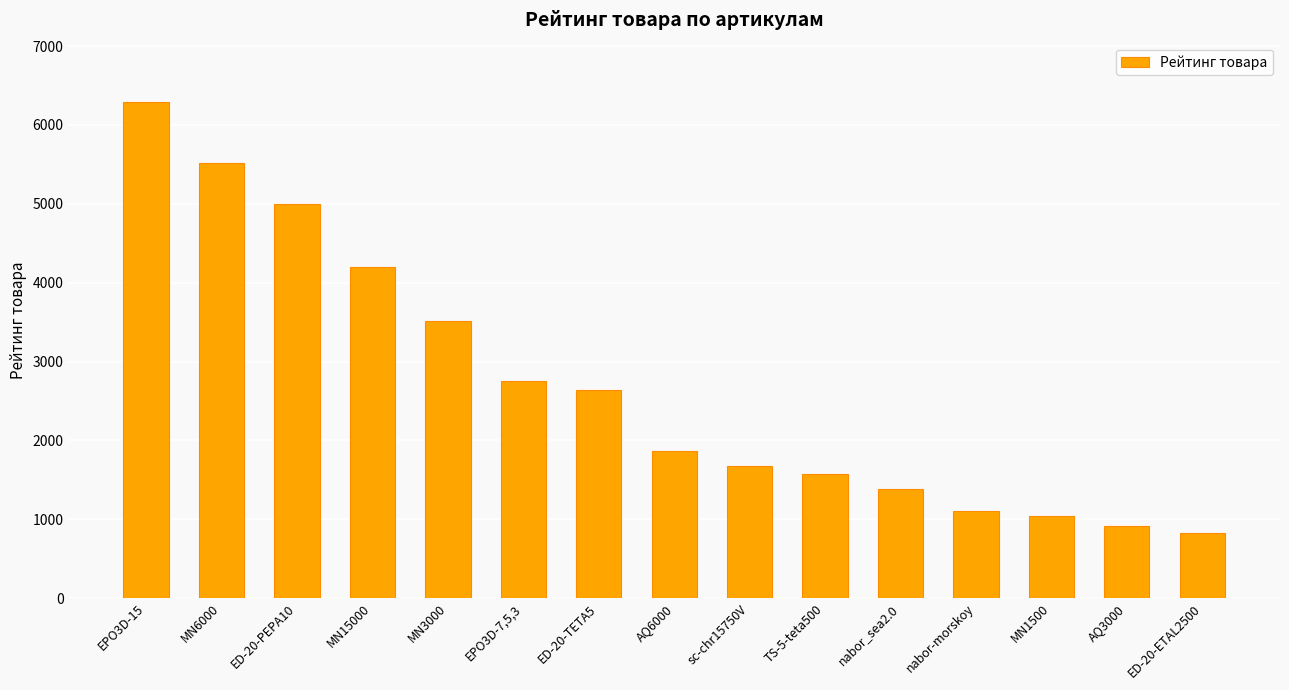

What is the sum of all values?

40271.0